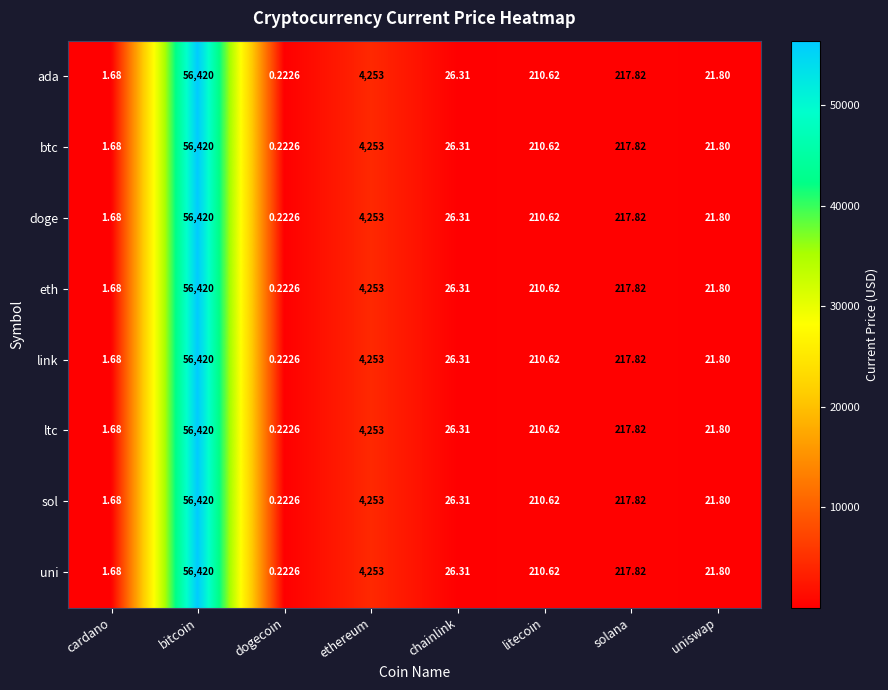

How many data points does each series have?

8